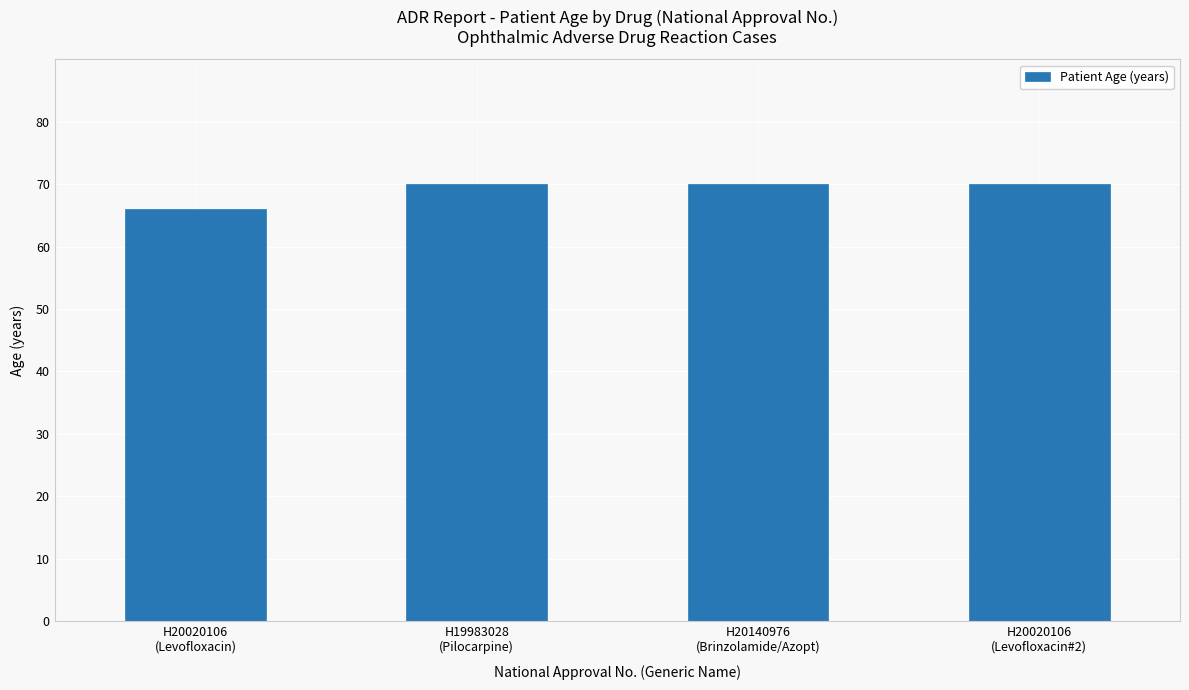

What is the value of the 2nd bar from the left?

70